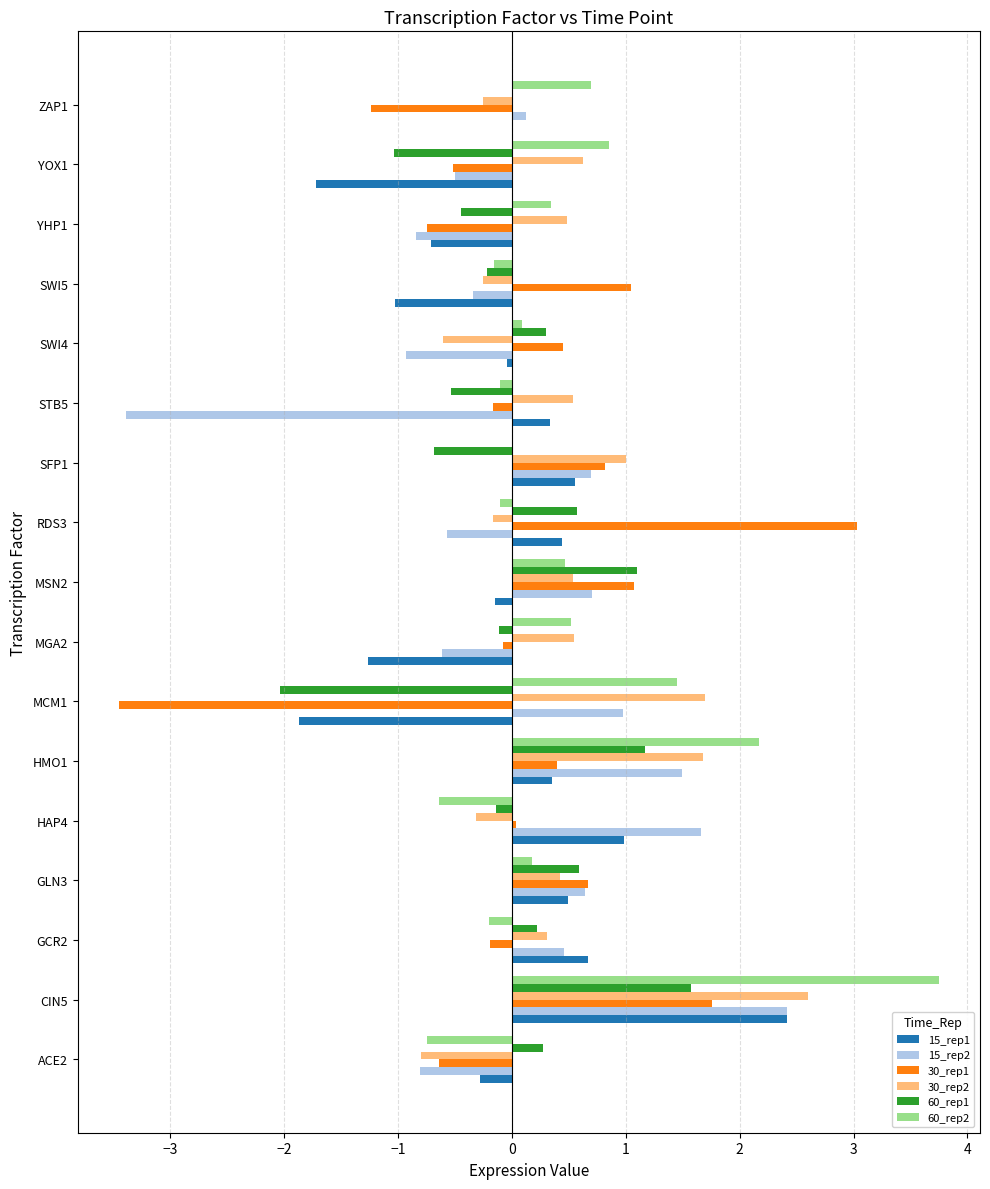

Where is 60_rep2 nearest to the value 1?

YOX1